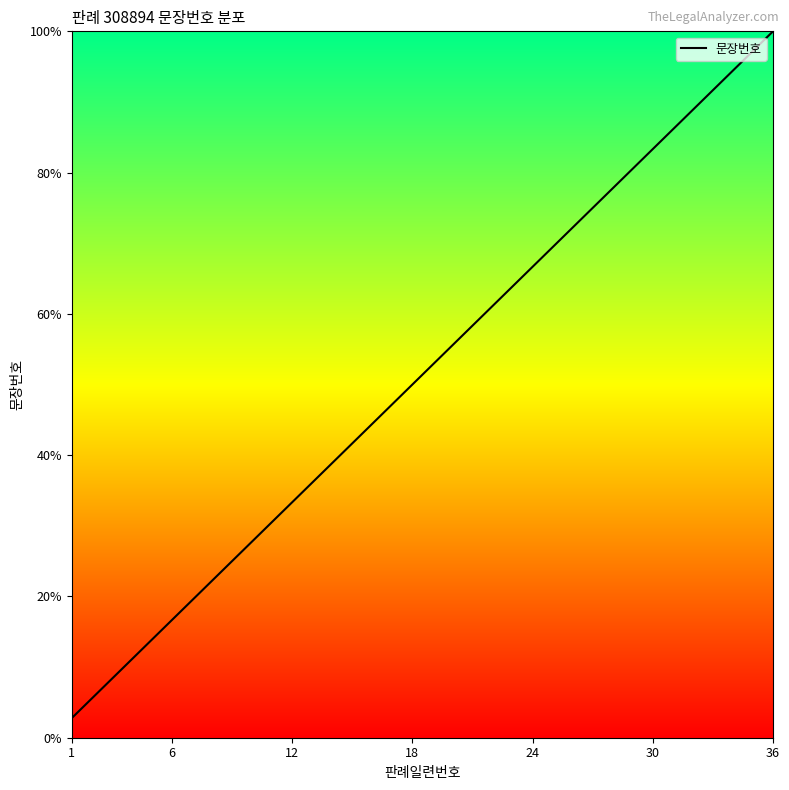

What is the difference between the maximum and minimum values?

97.2